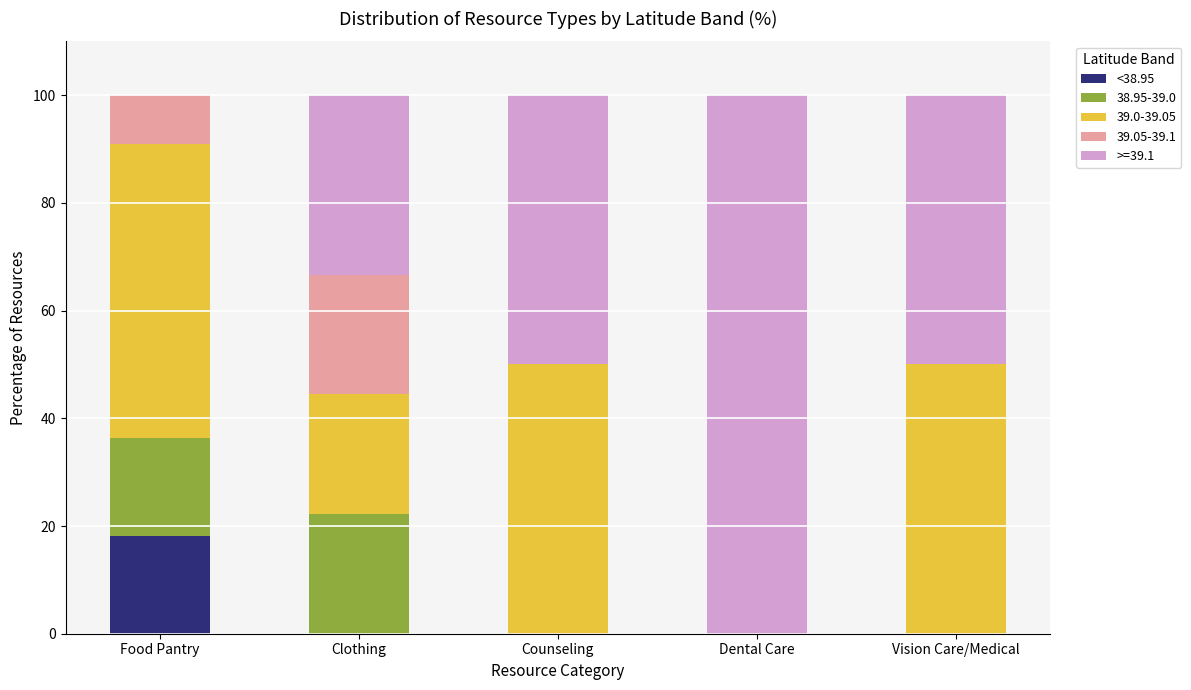

Are the bars horizontal?

No